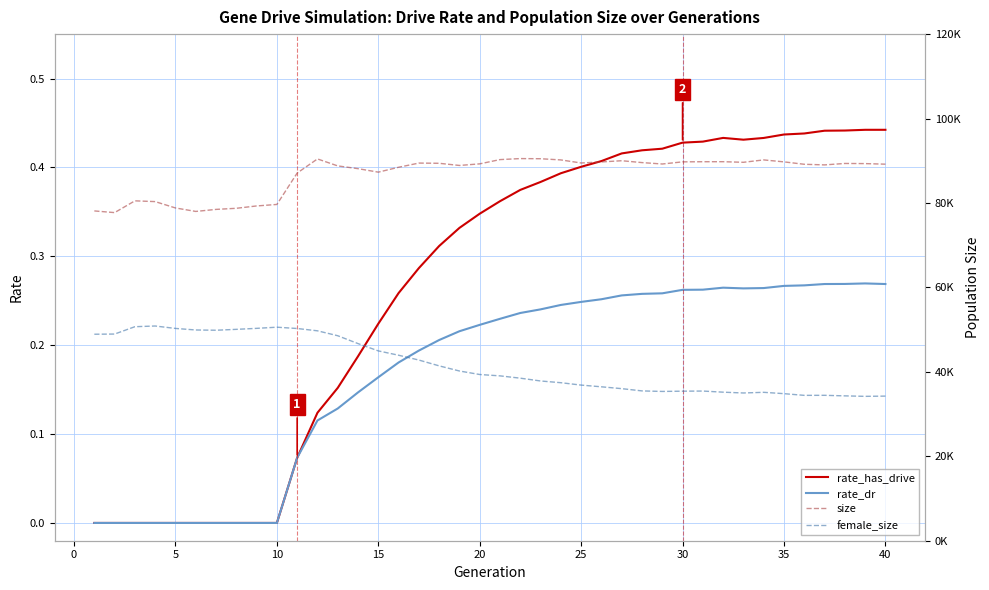

True or false: rate_has_drive has a value of 0.4 at 25.

True